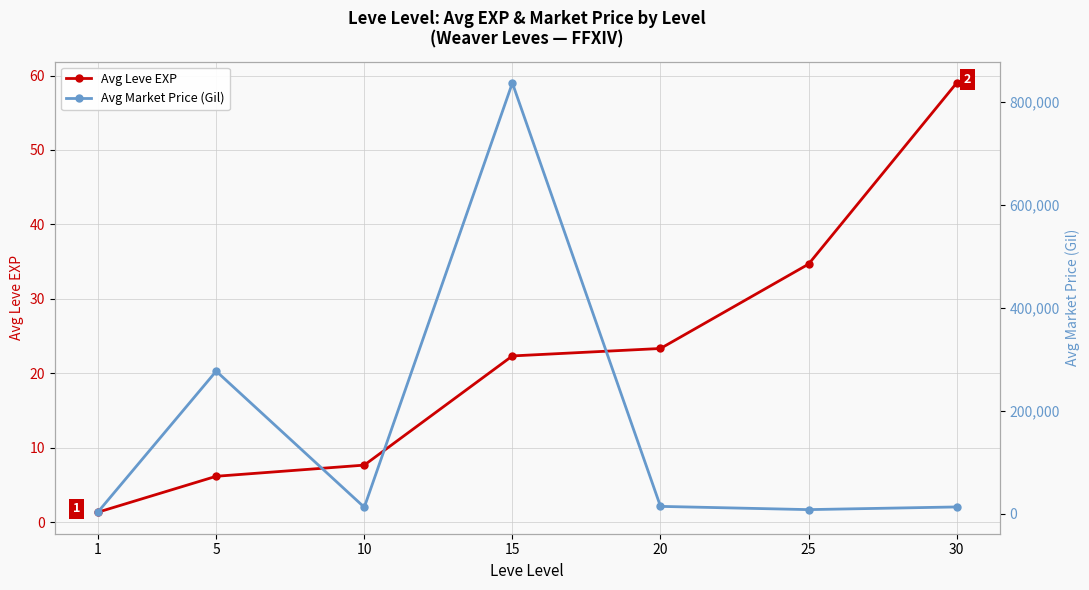

At how many categories does at least one series exceed 535634?

1